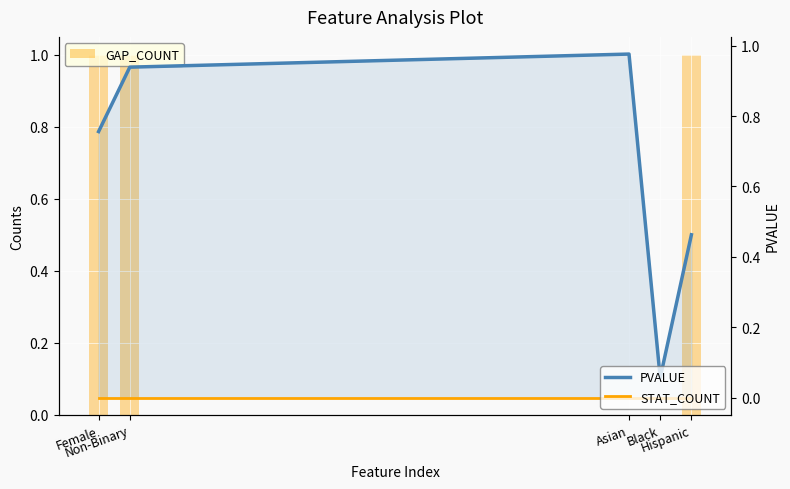

At Hispanic, list the series in order from largest to smallest.

GAP_COUNT, PVALUE, STAT_COUNT